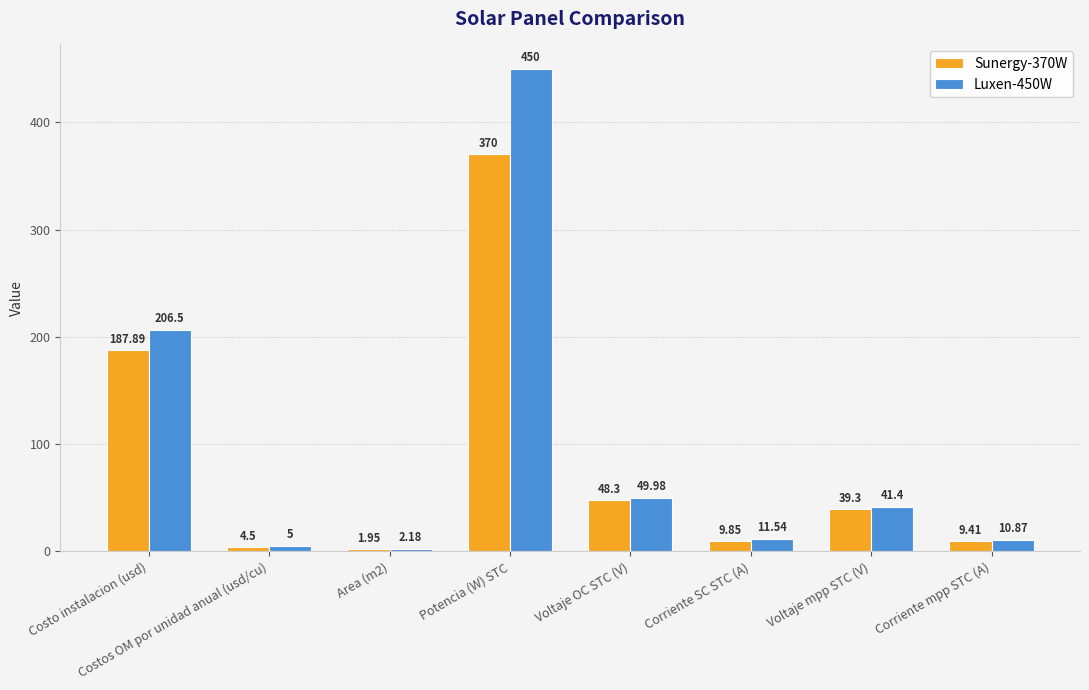

At which category does the chart reach its peak across all series?

Potencia (W) STC